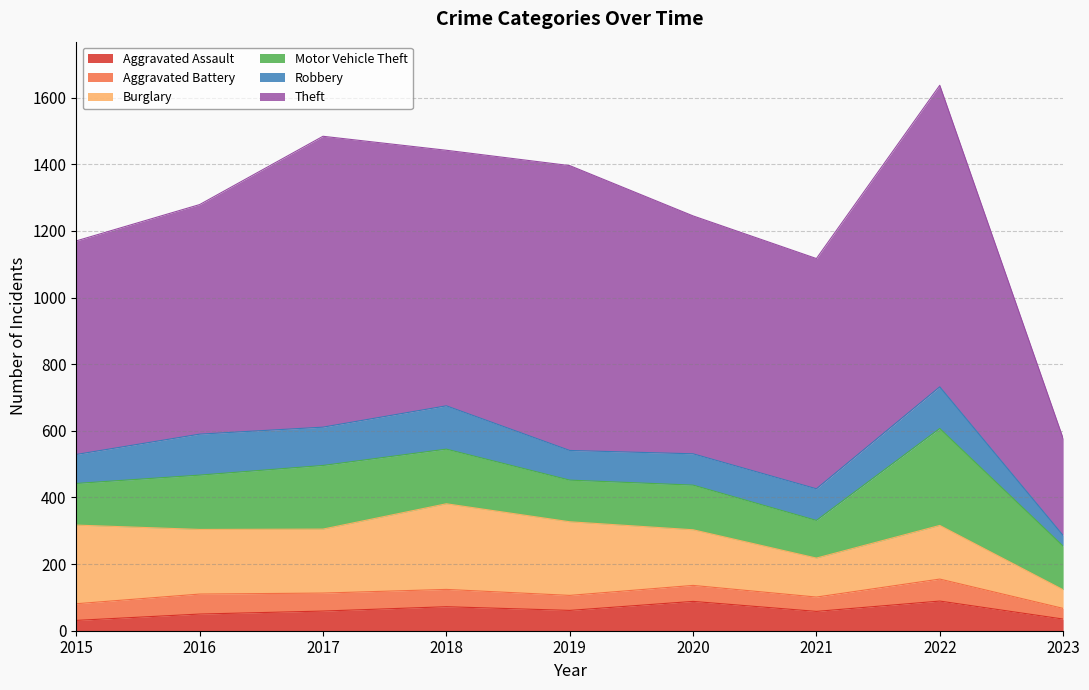

How many interior local valleys does the Burglary series have?

2